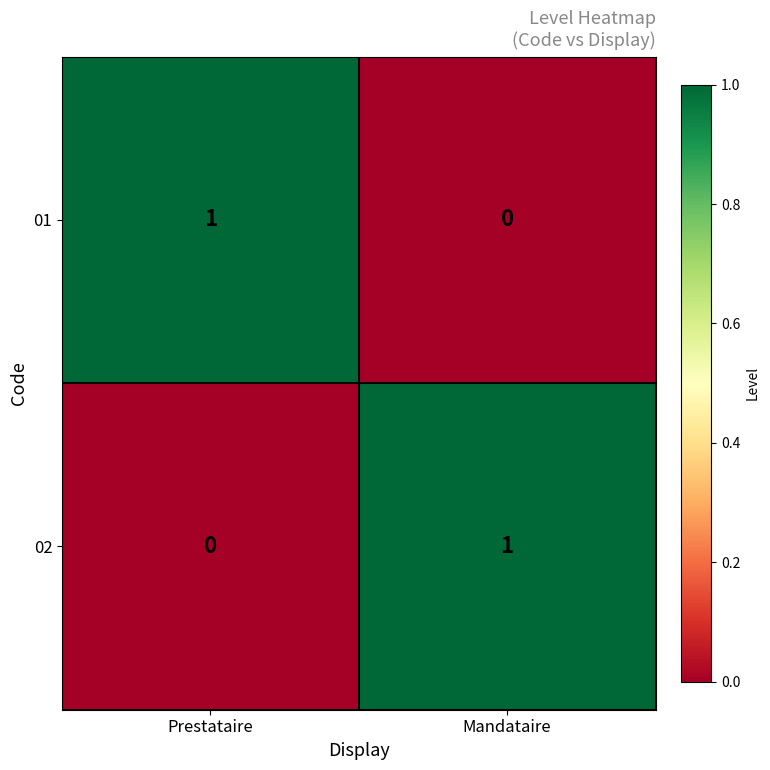

At how many categories does at least one series exceed 0?

2